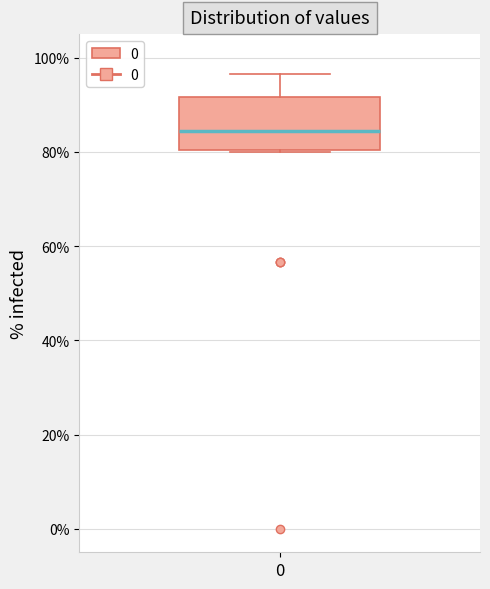

Read this box plot against the y-axis: the position of the median line, the range covered by the box, and the ends of both whiskers. The values are not printed on the chart, so give them approximately, as read against the axis.

median 84, box 80 to 92, whiskers 80 to 96